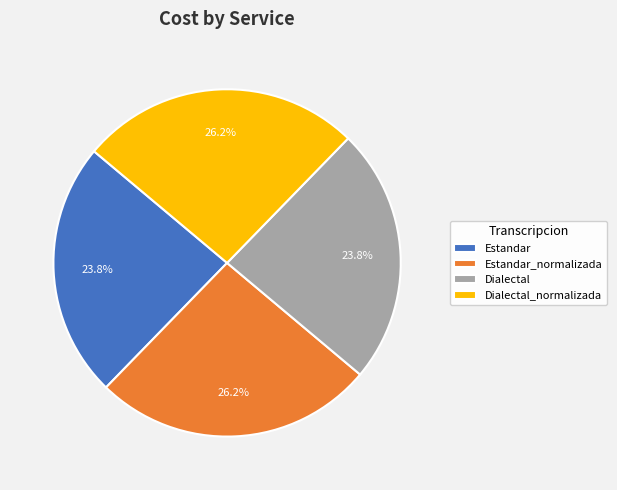

Does any single category account for the majority?

No